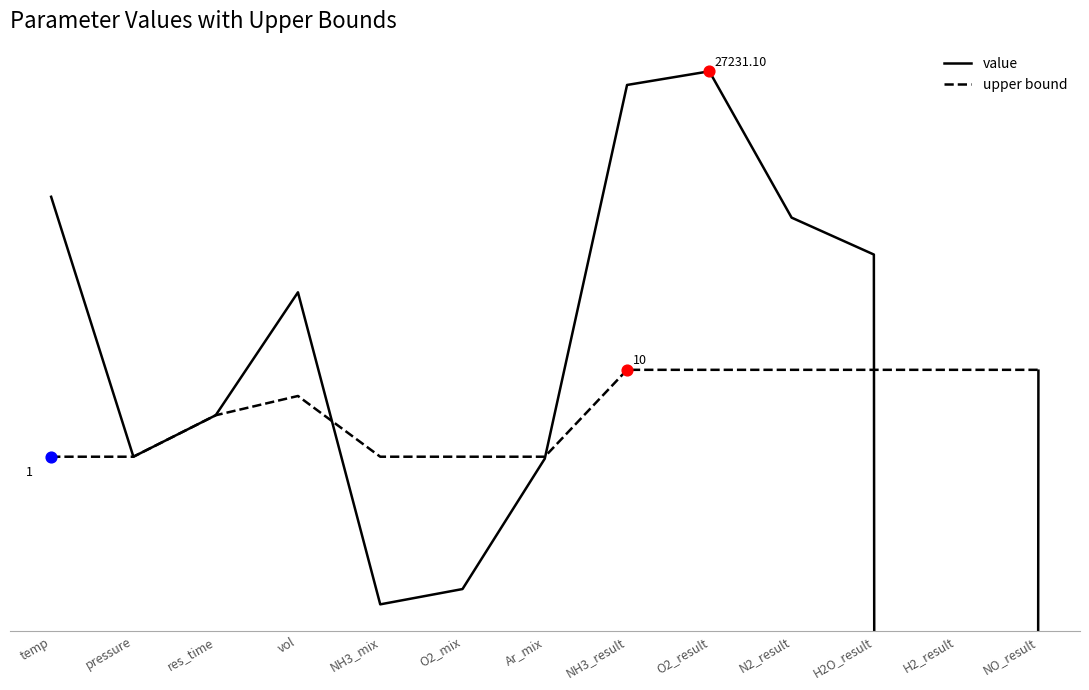

What is the total value across all series at N2_result?

574.3